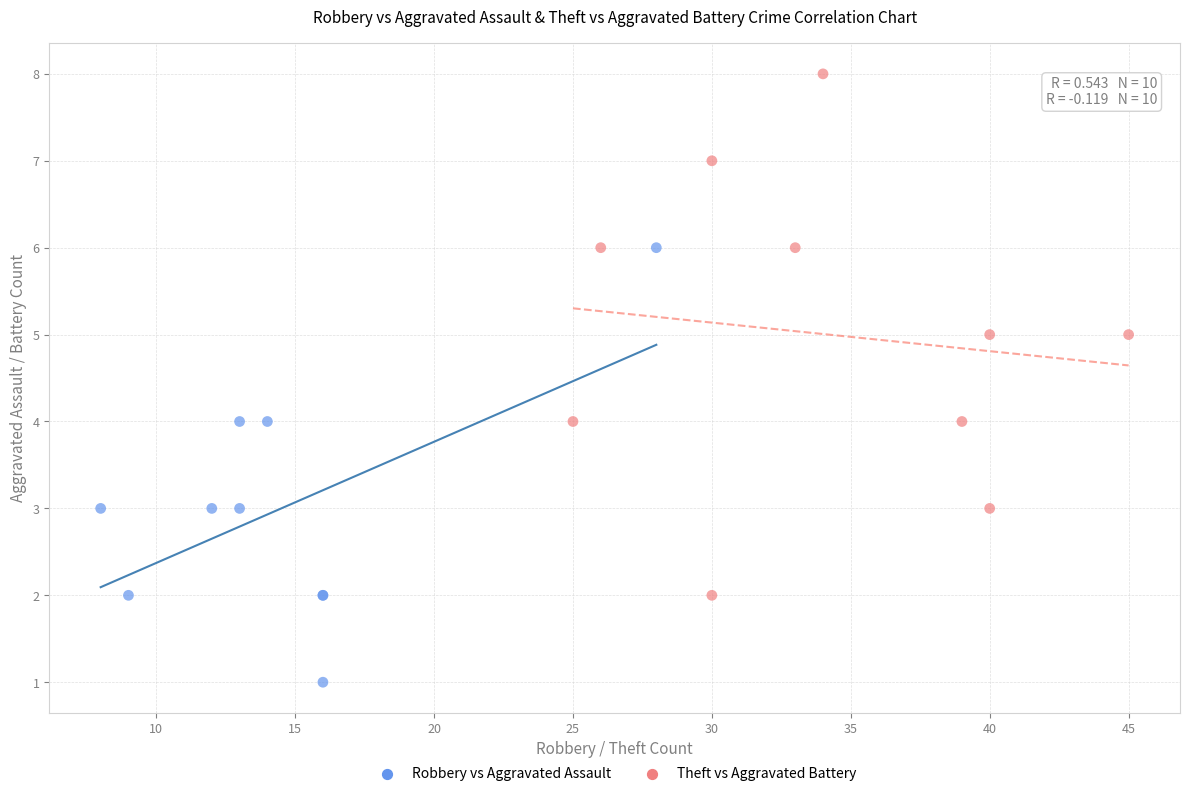

Which series reaches the minimum Y coordinate?

Robbery vs Aggravated Assault